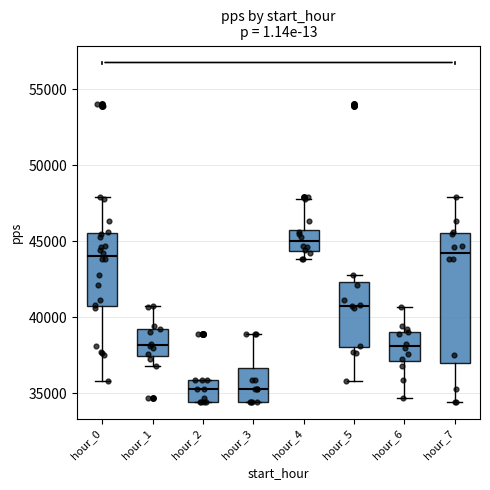

Where is the upper edge of the box for hour_4 on the y-axis? The values are not printed on the chart, so give them approximately, as read against the axis.

46000